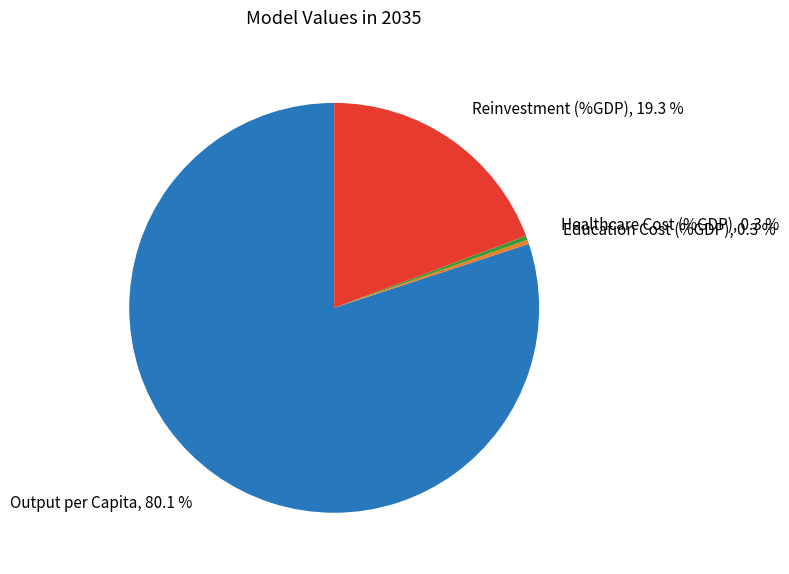

Does any single category account for the majority?

Yes